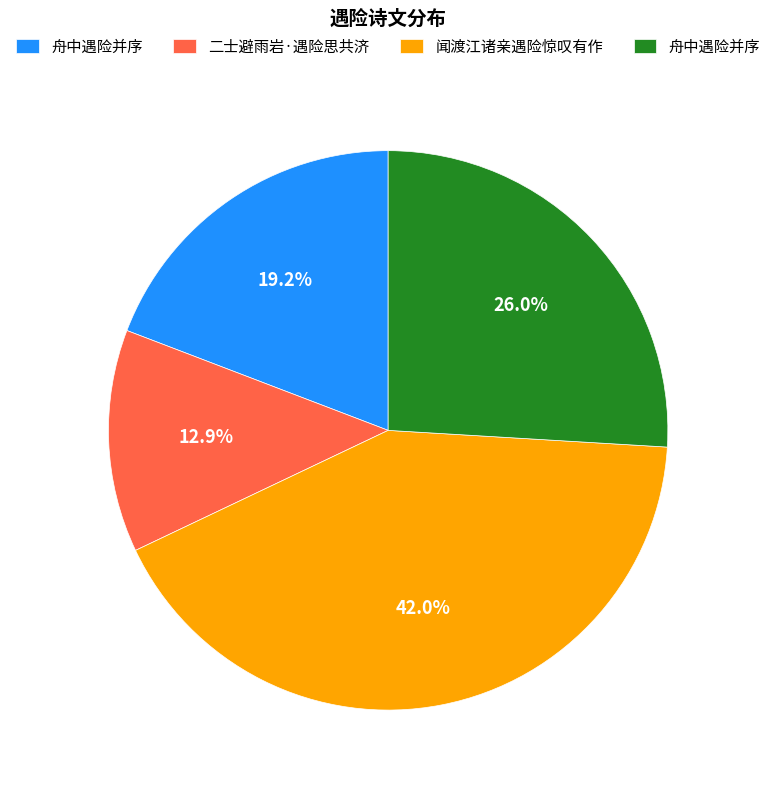

Is there a majority slice in this chart?

No